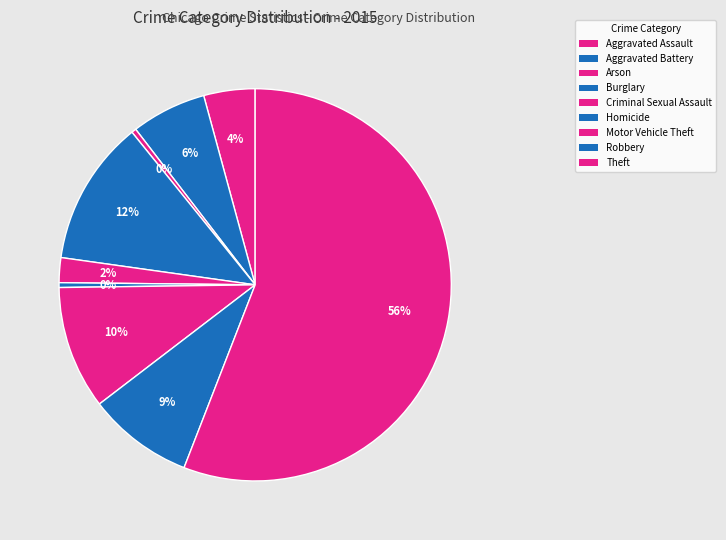

To the nearest percent, what is the difference between the Robbery and Criminal Sexual Assault slice percentages?

7%